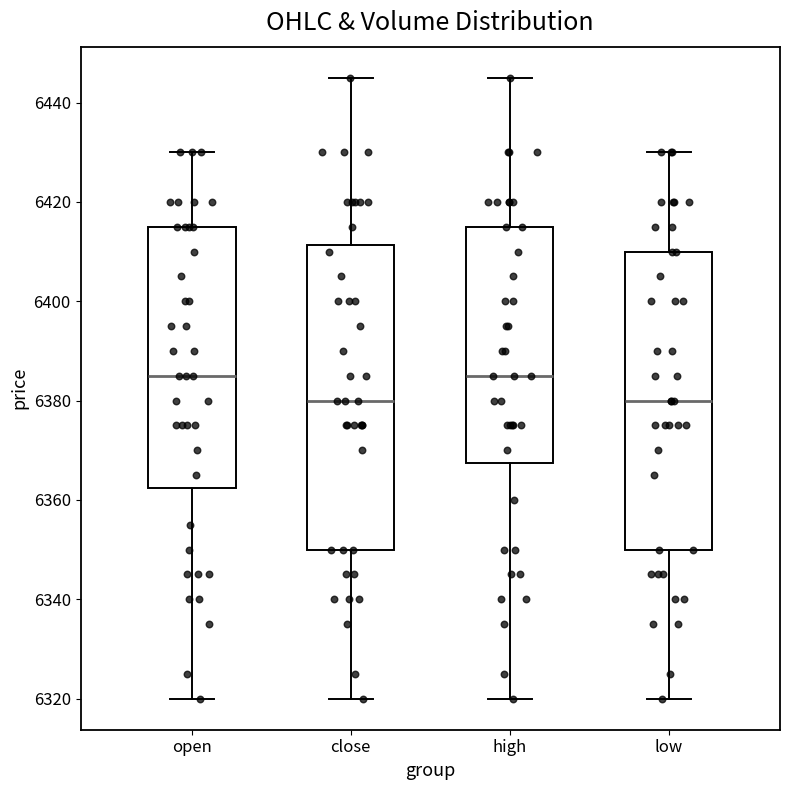

Reading left to right, read every box against the y-axis: the position of its median line, the range the box covers, and the ends of its whiskers. The values are not printed on the chart, so give them approximately, as read against the axis.

open: median 6386, box 6362 to 6416, whiskers 6320 to 6430
close: median 6380, box 6350 to 6412, whiskers 6320 to 6446
high: median 6386, box 6368 to 6416, whiskers 6320 to 6446
low: median 6380, box 6350 to 6410, whiskers 6320 to 6430